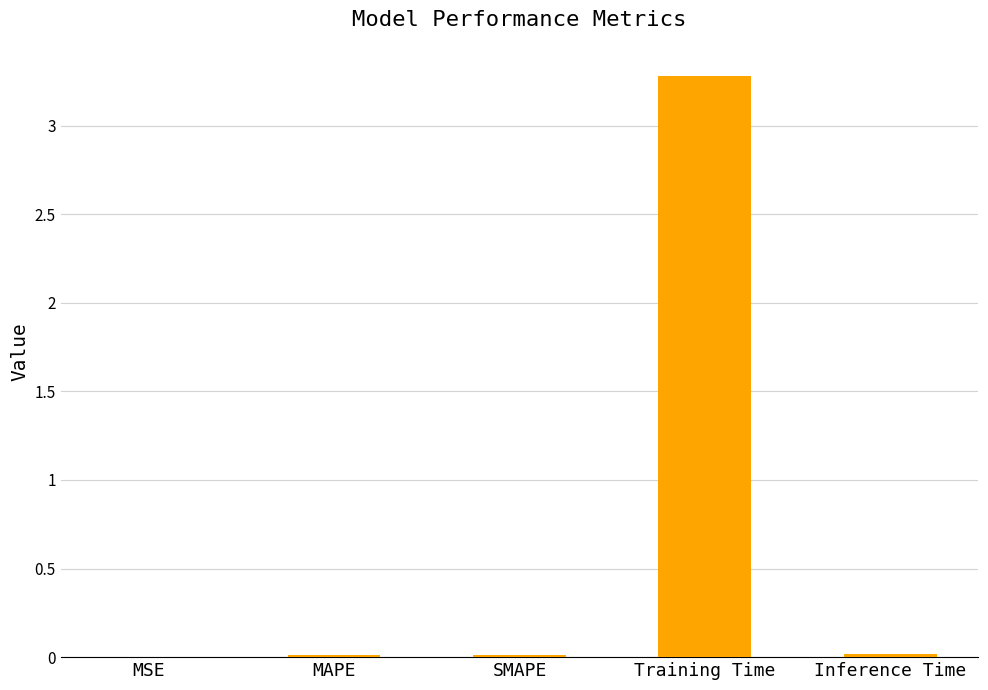

Are the bars horizontal?

No